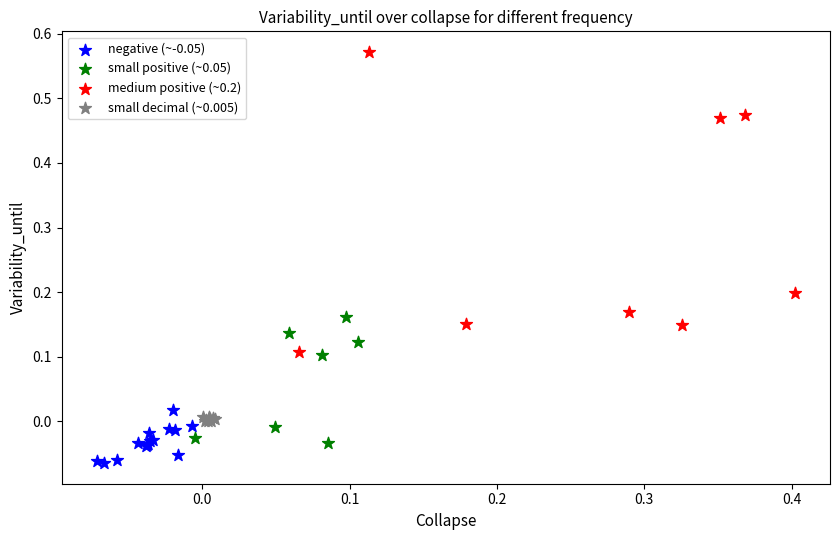

Which series contains the highest Y value?

medium positive (~0.2)